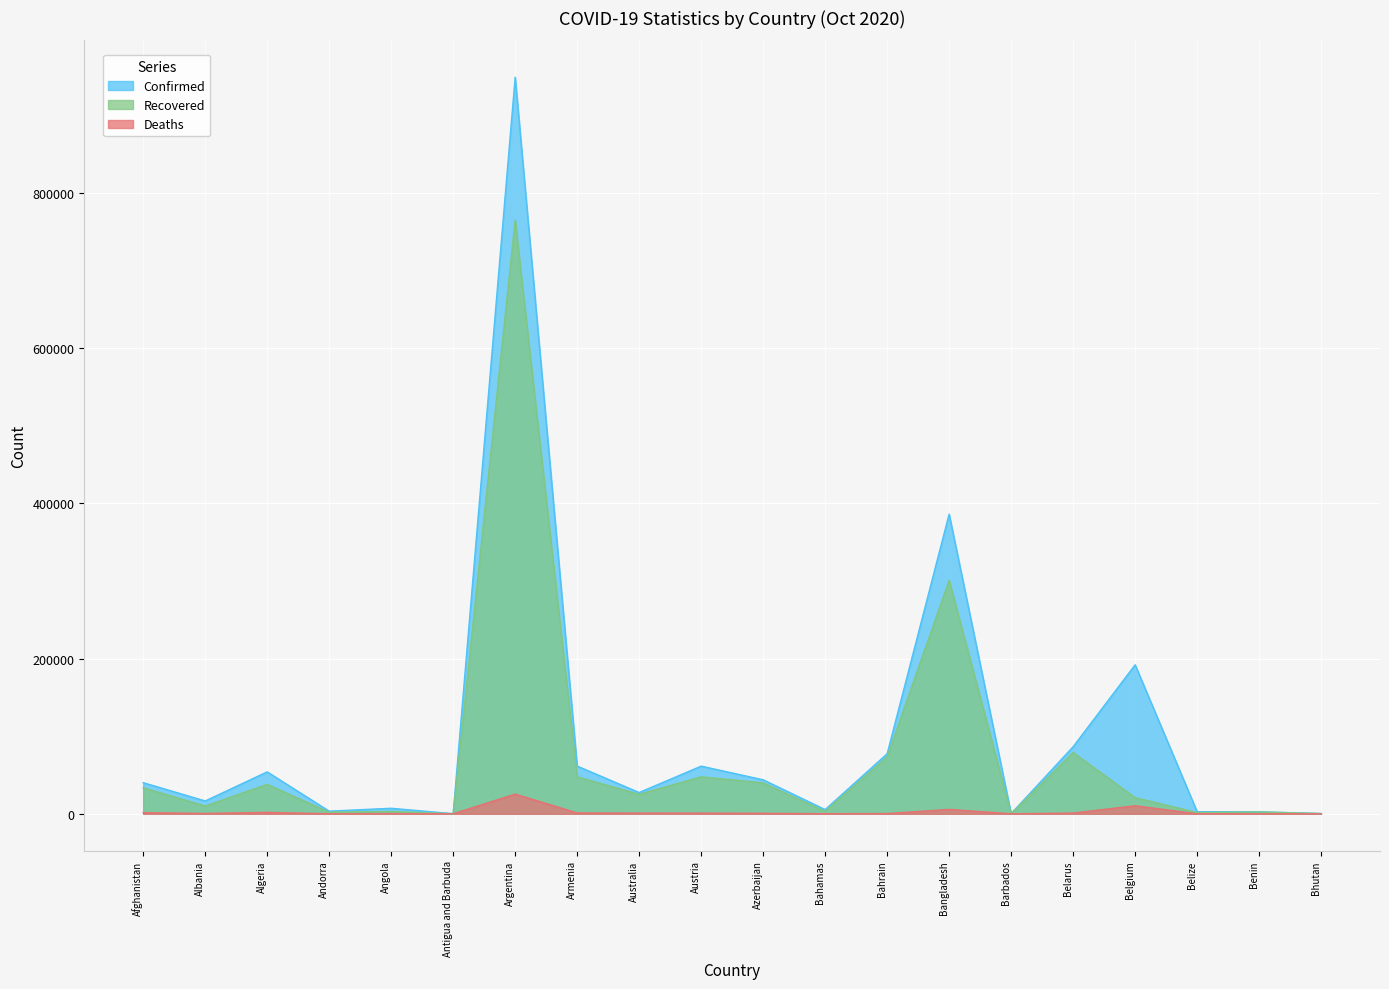

What is the sum of all Deaths values?

50228